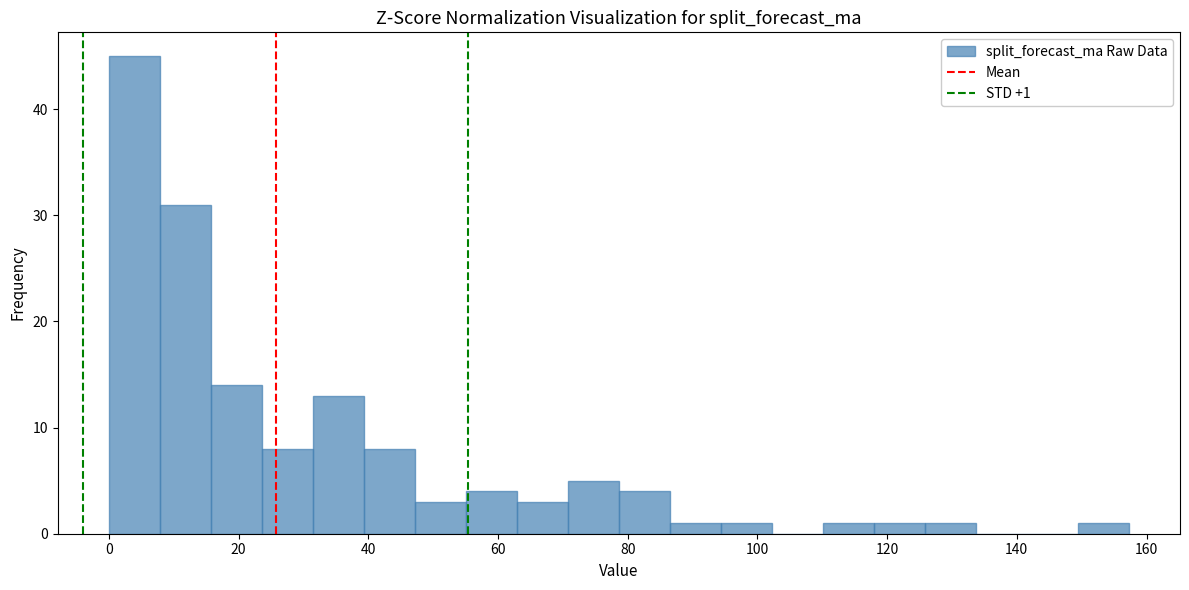

Read against the x-axis, roughly where is the centre of the tallest bar?

4